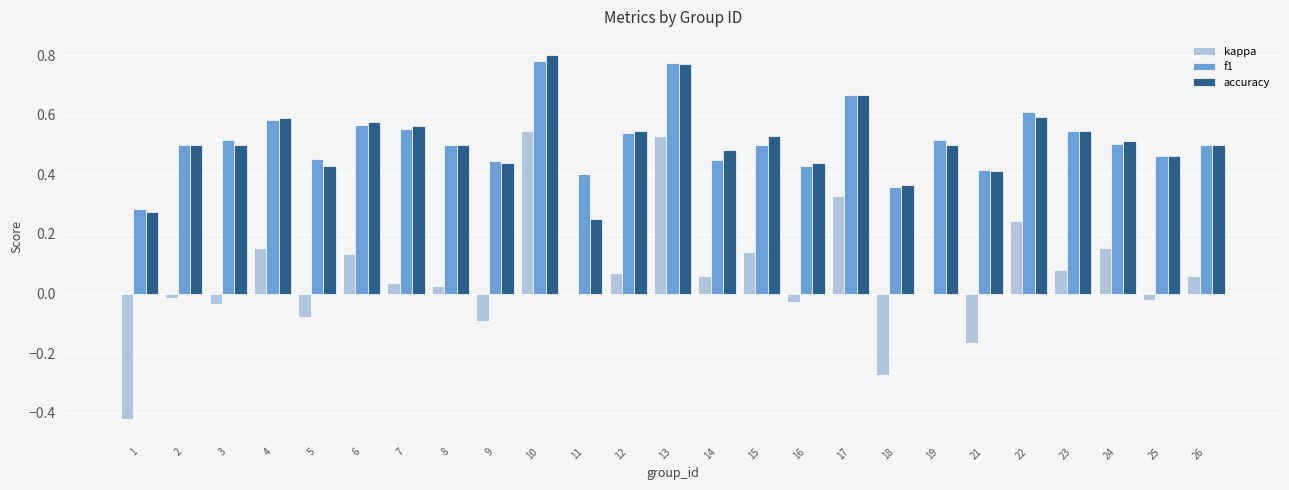

Which series has the largest range (max minus min)?

kappa